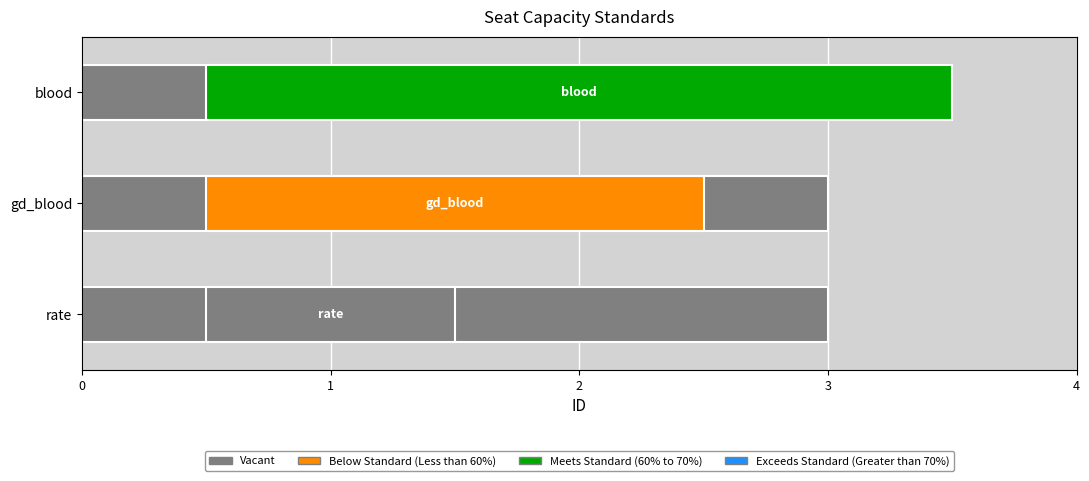

Rank the categories by value from highest to lowest.

blood, gd_blood, rate